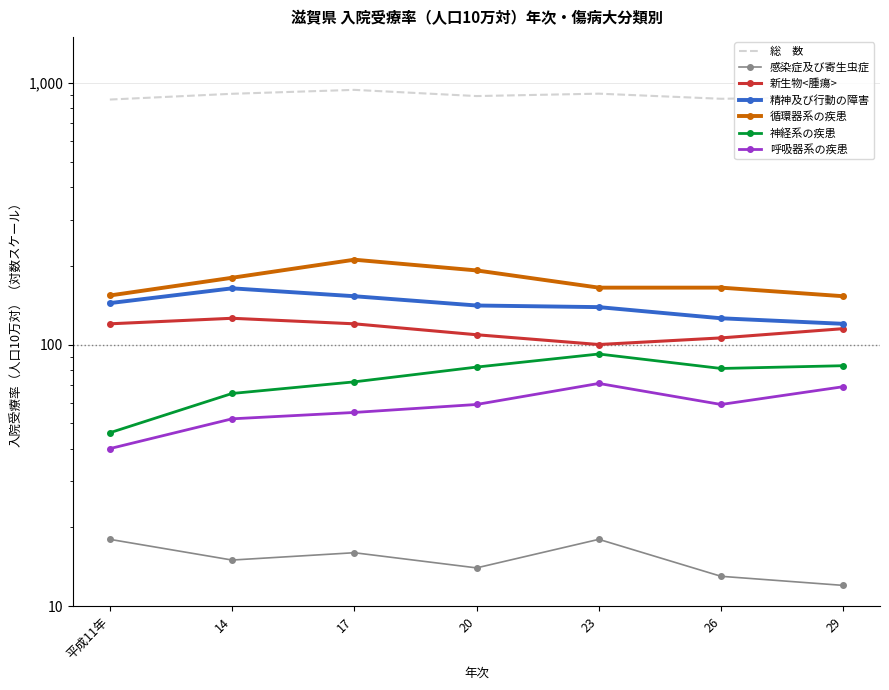

At which category is the sum across all series the highest?

17